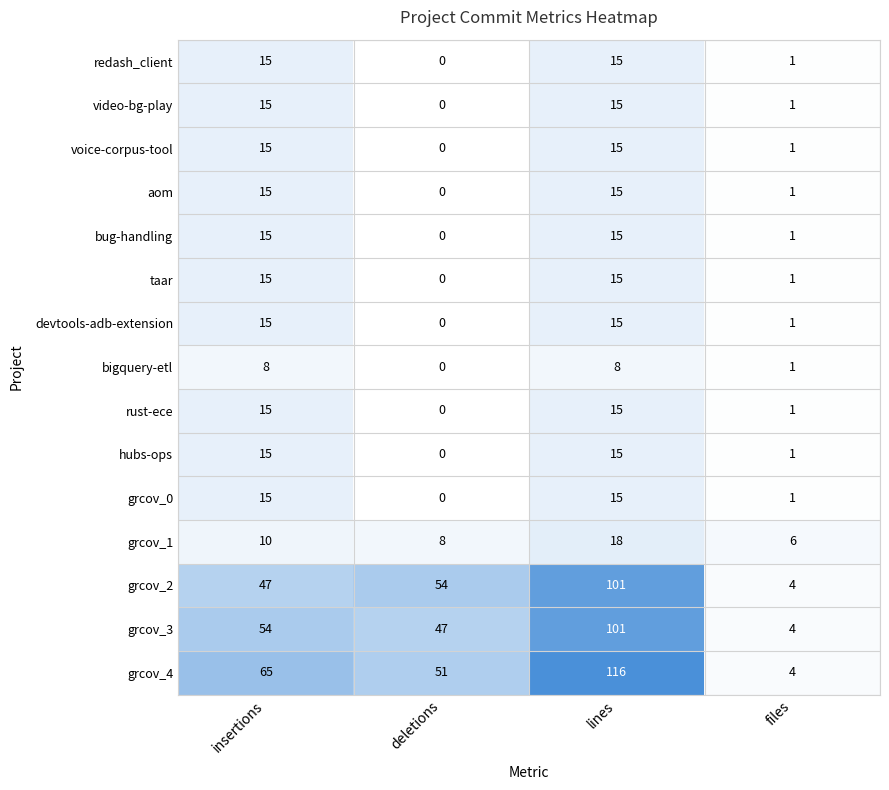

Where is taar nearest to the value 7?

files